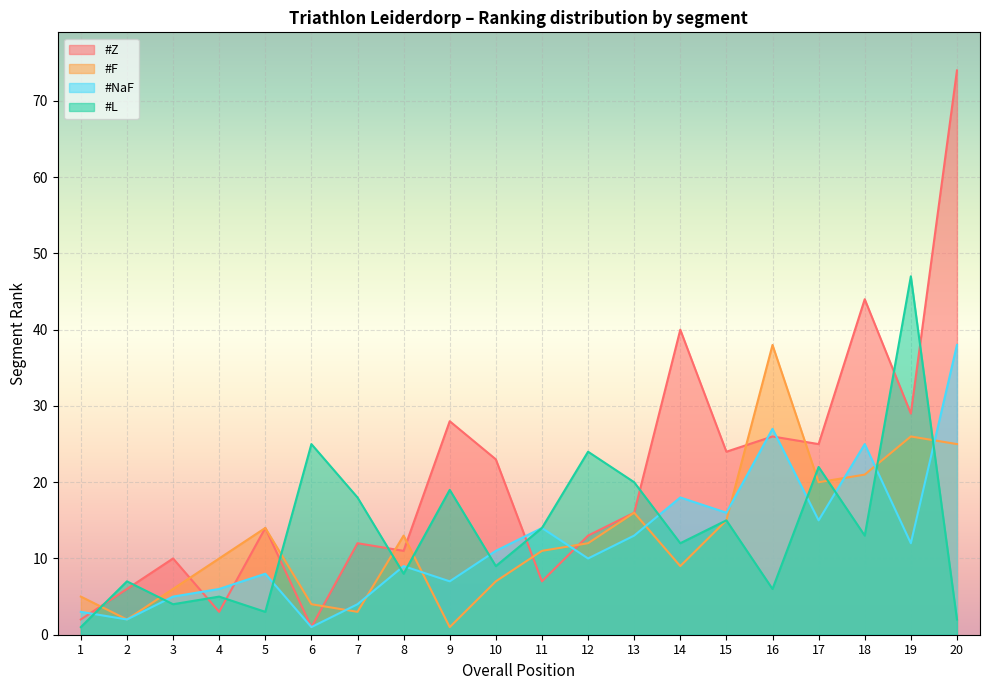

How many interior local valleys does the #NaF series have?

7